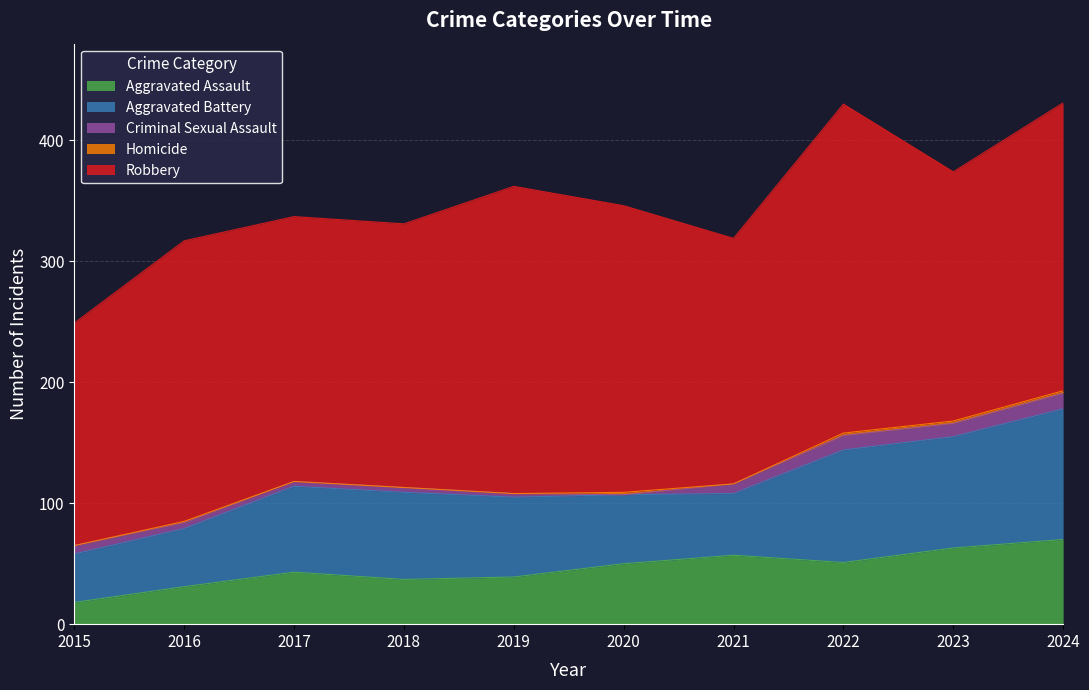

True or false: Robbery has a value of 313 at 2015.

False